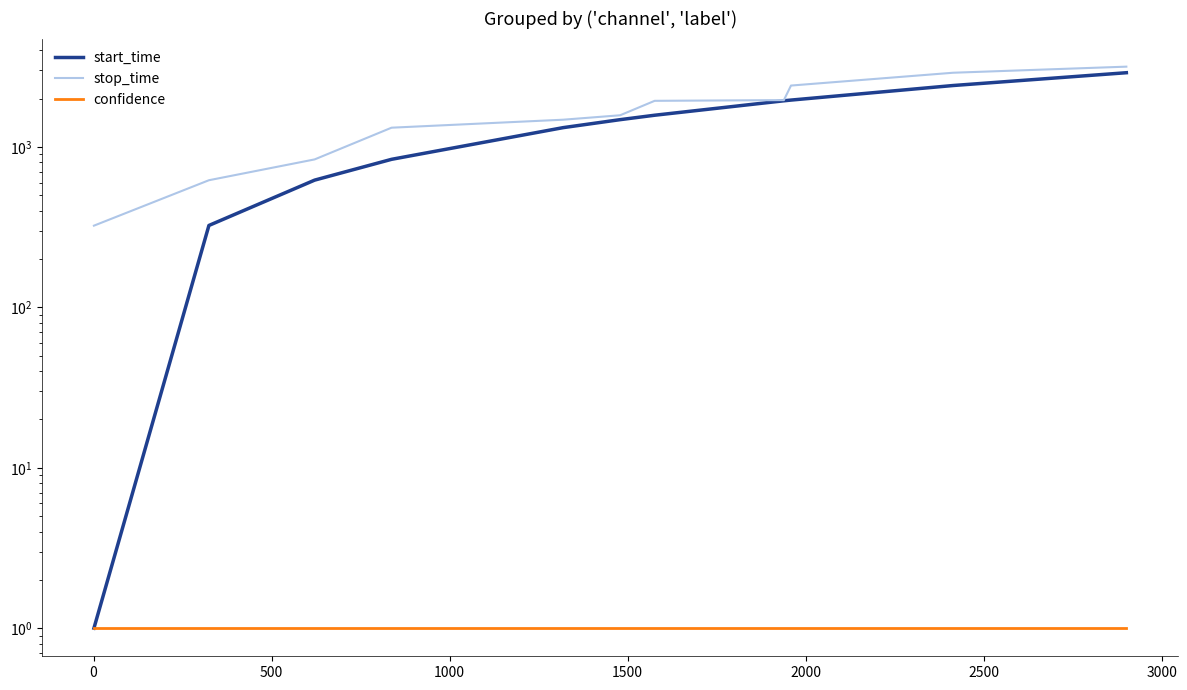

What is the greatest value displayed?

3165